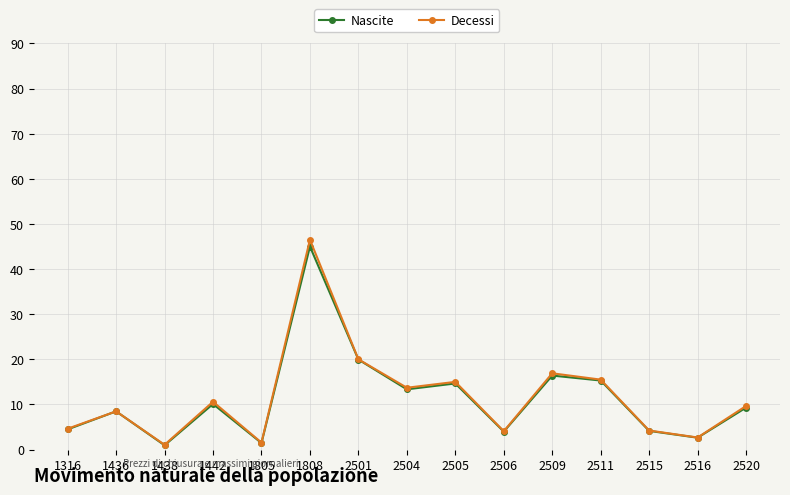

What is the difference between the maximum and minimum values in the Decessi series?

45.4